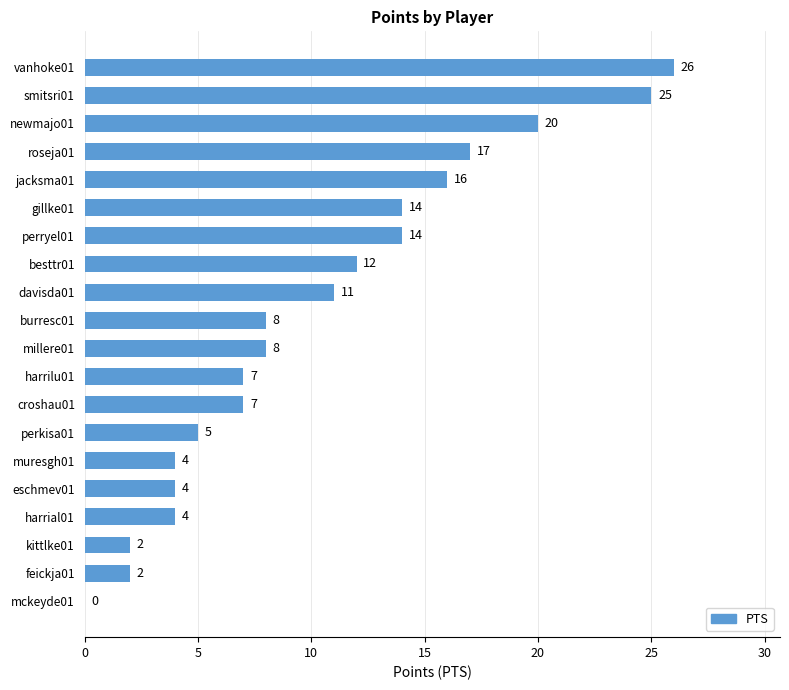

What is the approximate value at roseja01, to the nearest 5?

15